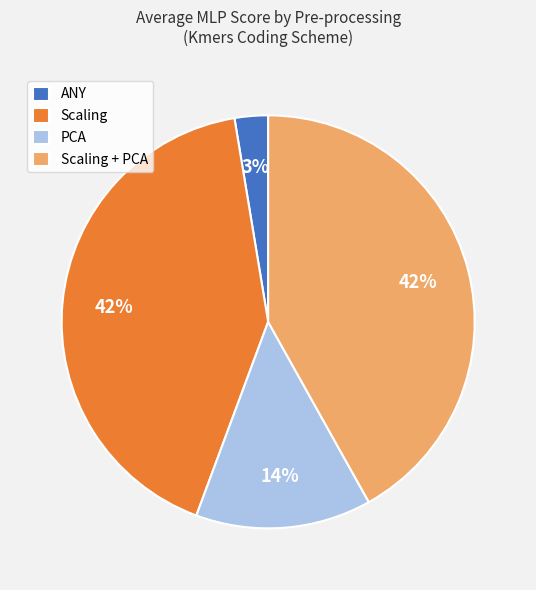

Is it true that Scaling + PCA is 53% of the pie?

False